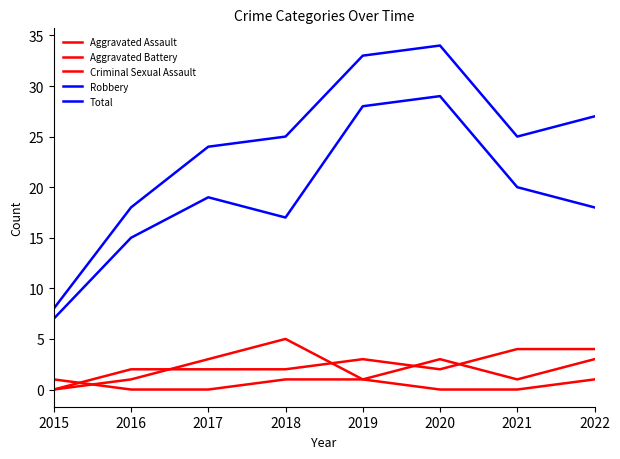

After their last crossing, which series has the higher values: Aggravated Assault or Criminal Sexual Assault?

Aggravated Assault